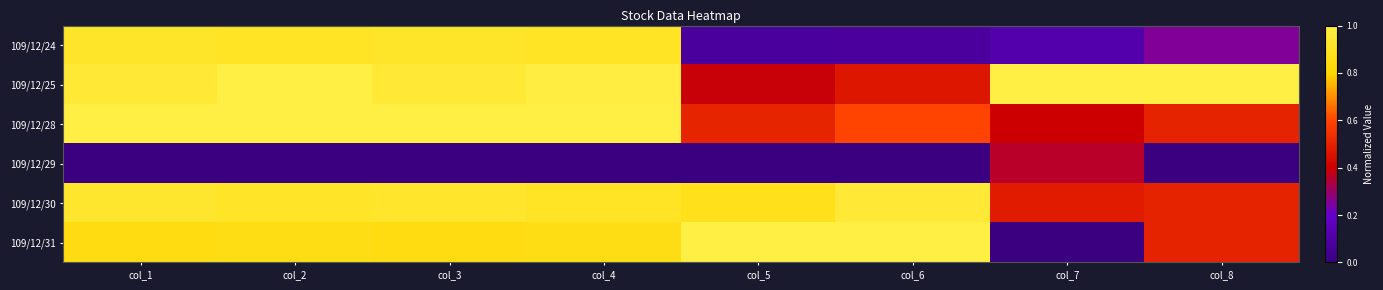

What is the spread (max minus min) of values at col_8?

1.0